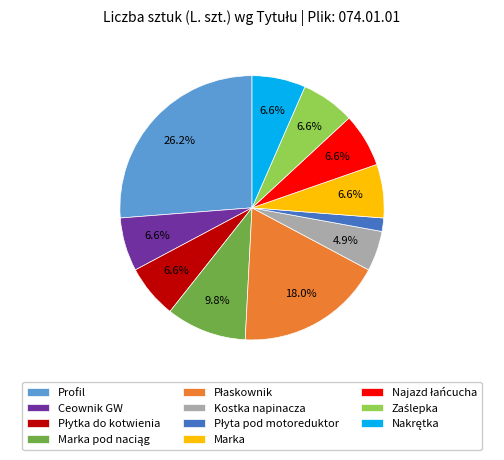

What is the largest slice in the pie chart?

Profil